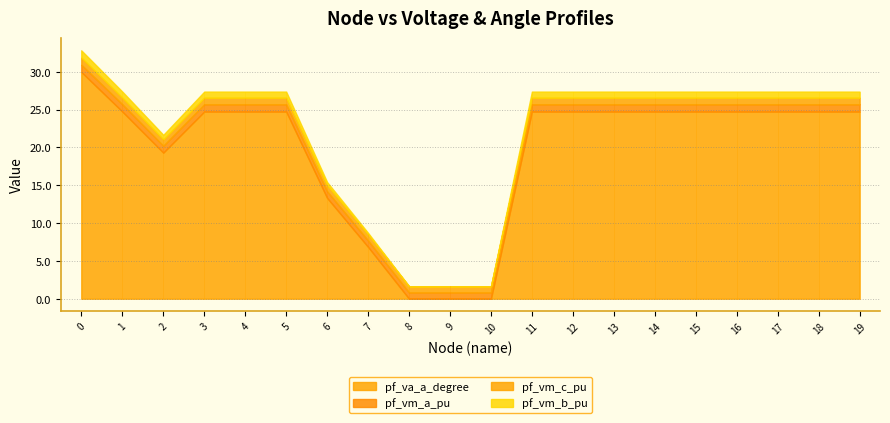

What is the difference between the highest and lowest values at 0?

29.0